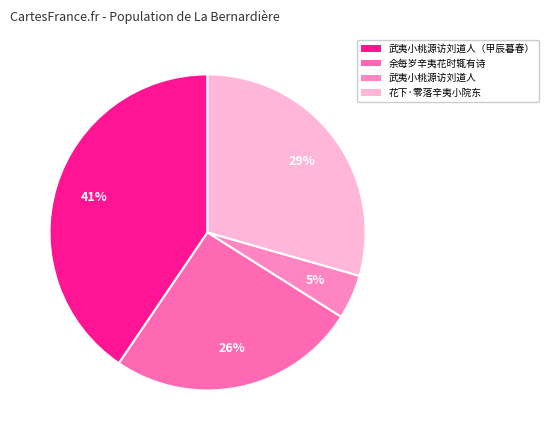

Count the number of slices in the pie.

4